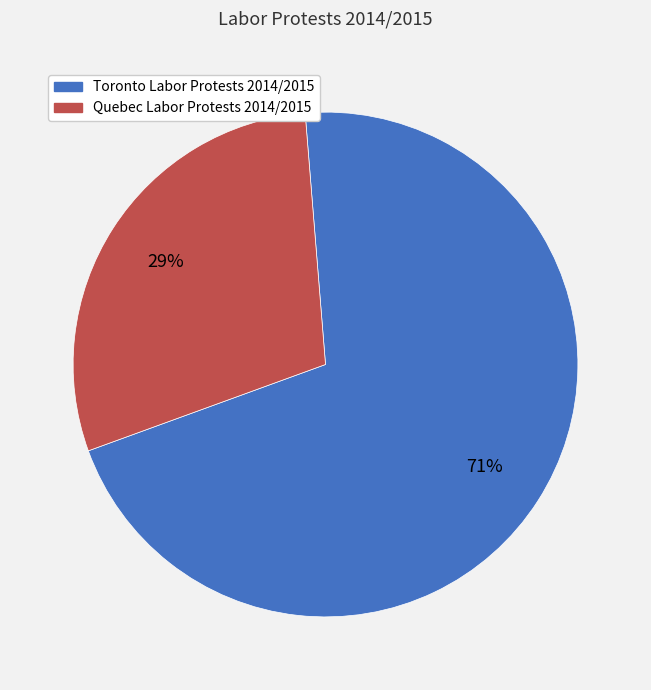

Is it true that Toronto Labor Protests 2014/2015 is 71% of the pie?

True